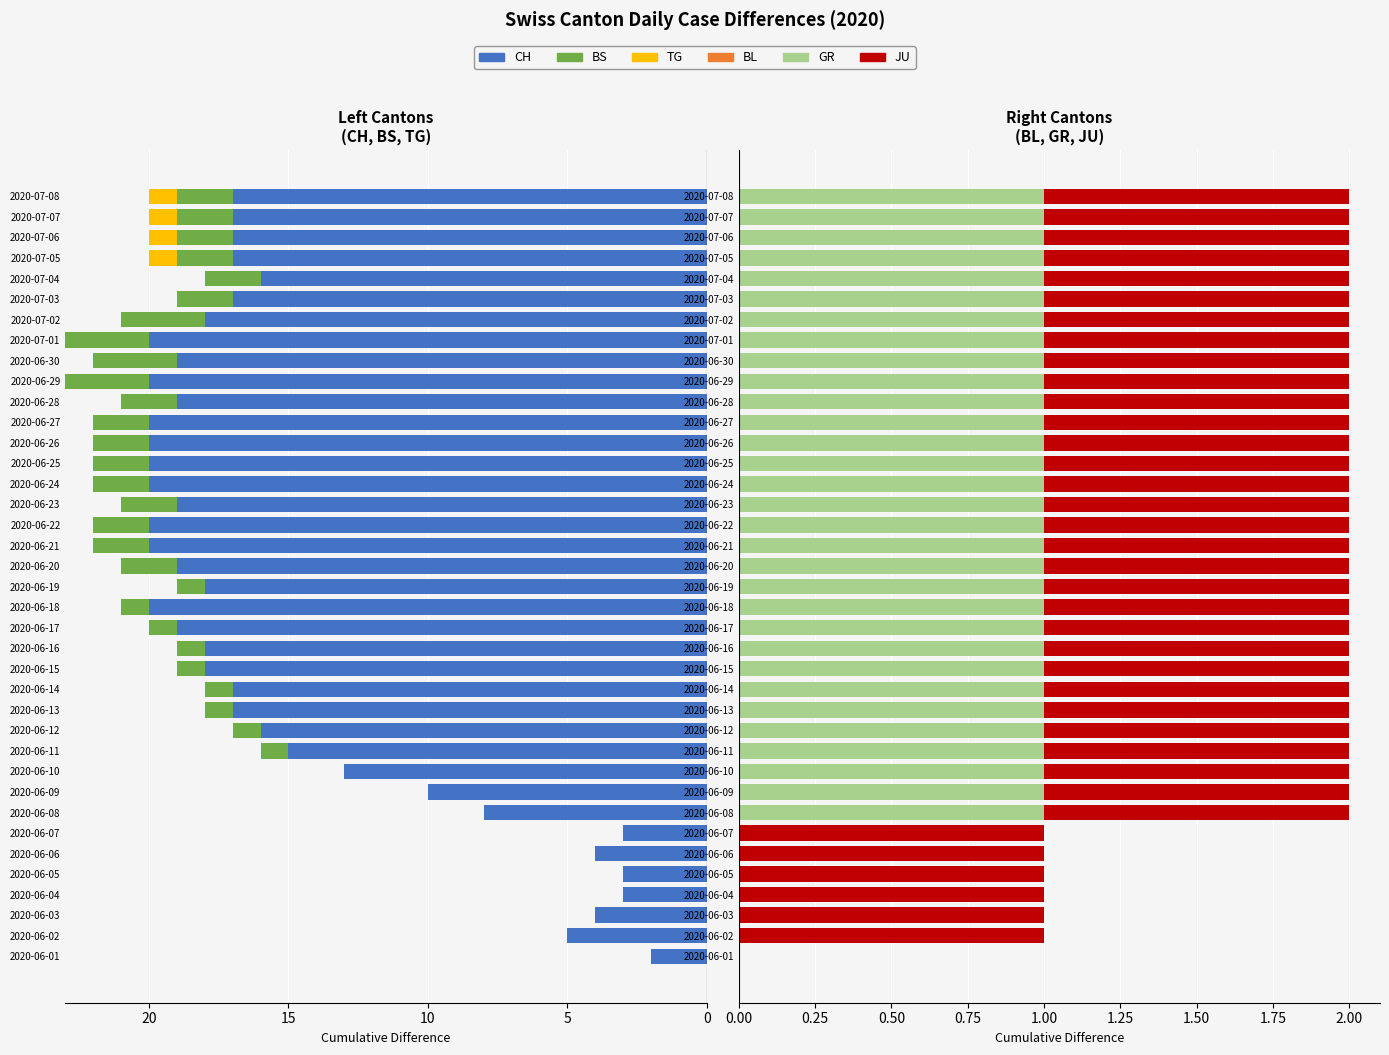

What are all the series names shown in the legend?

CH, BS, TG, BL, GR, JU